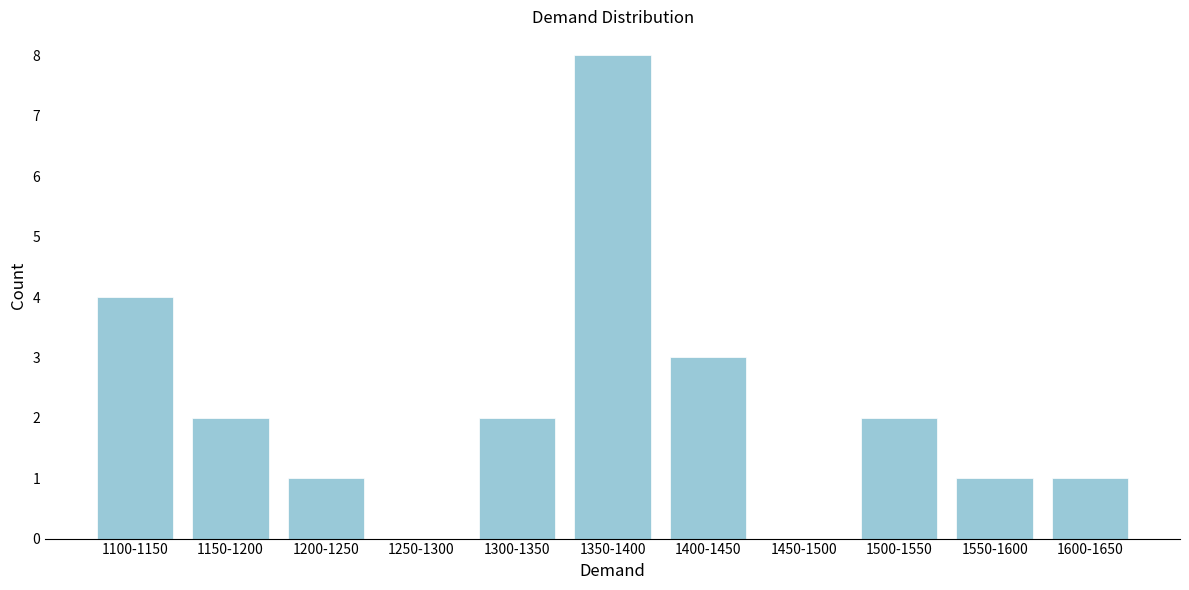

Reading right to left, what are all the values shown in this chart?

1600-1650=1	1550-1600=1	1500-1550=2	1450-1500=0	1400-1450=3	1350-1400=8	1300-1350=2	1250-1300=0	1200-1250=1	1150-1200=2	1100-1150=4